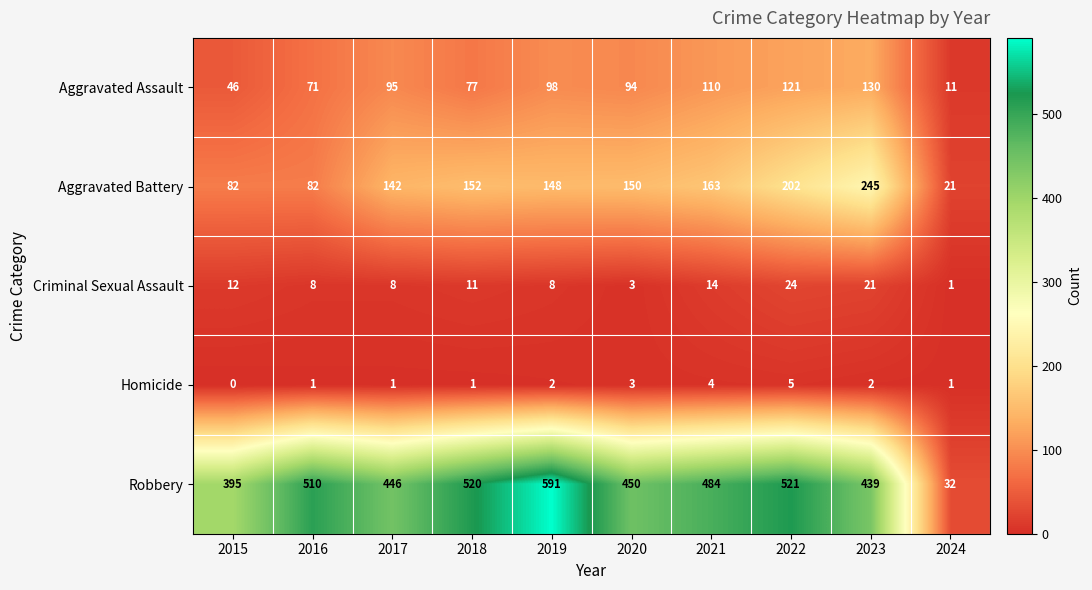

At which label does Criminal Sexual Assault first exceed 11?

2015